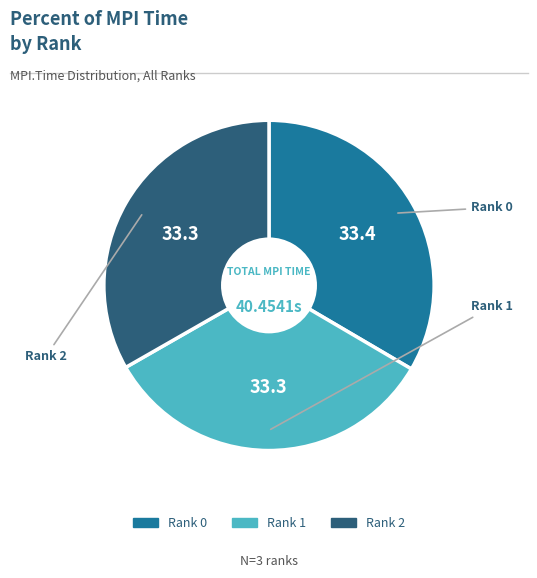

How many segments does this pie chart have?

3